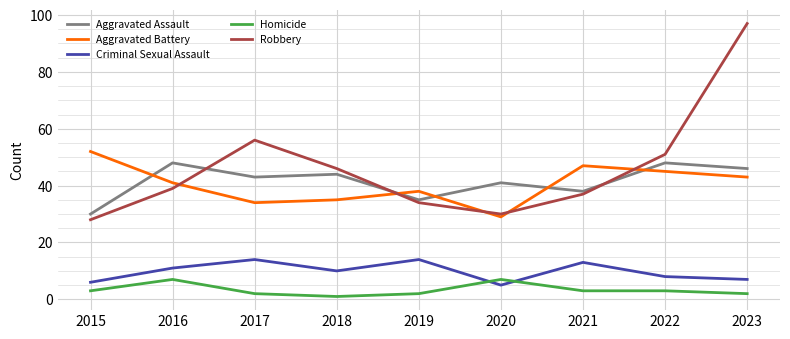

What is the approximate value of Homicide at 2022?

3